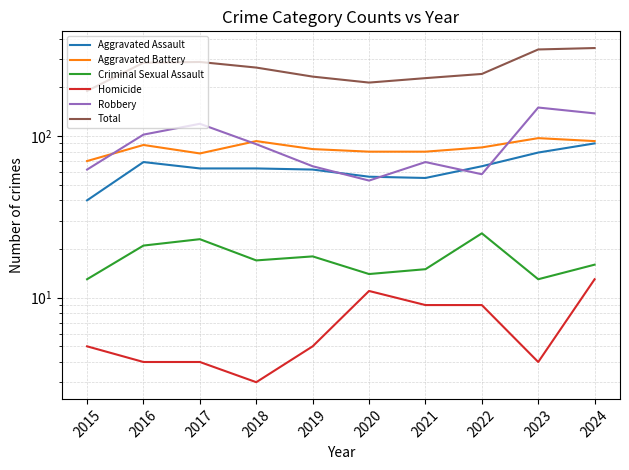

True or false: Aggravated Battery has more than 0 interior local peaks.

True